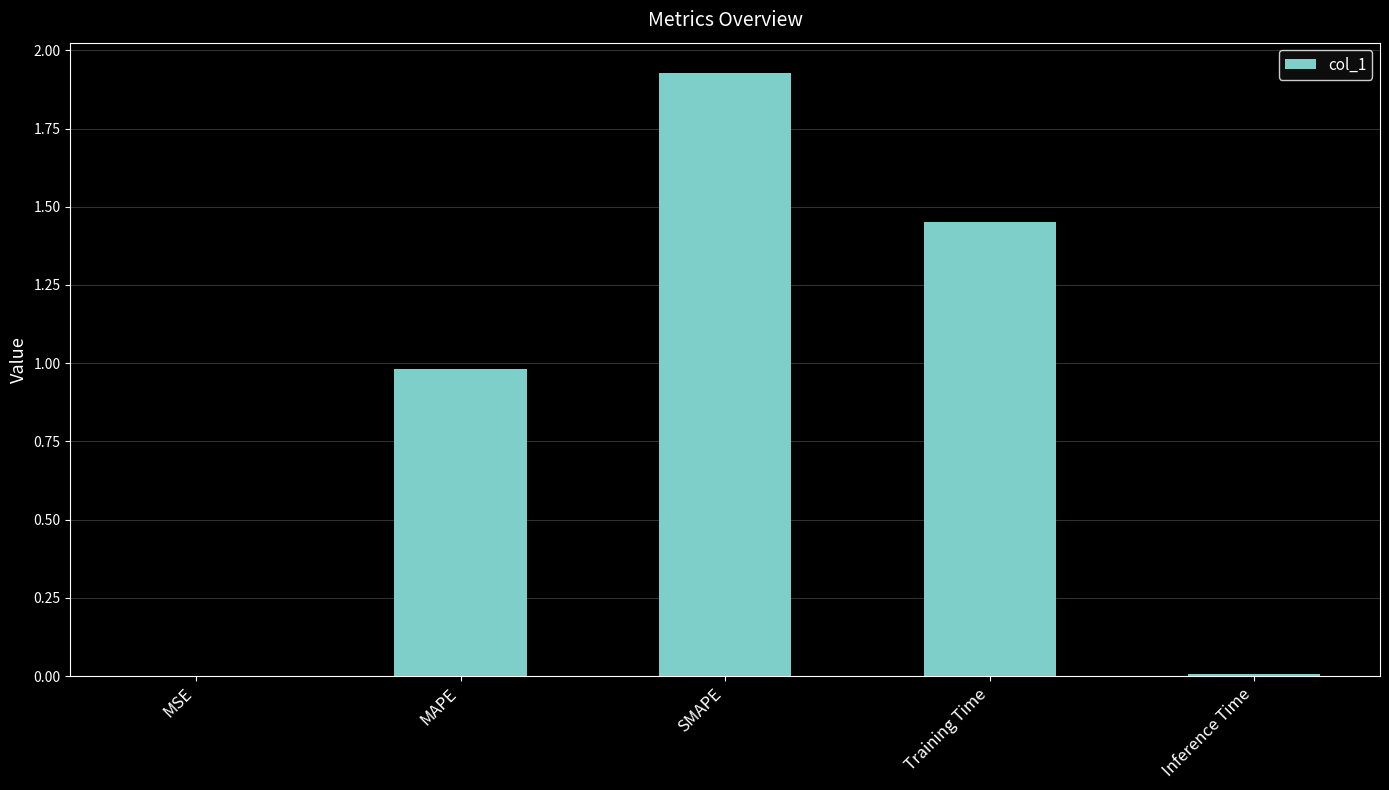

The chart shows a value of 0.0 at MSE. True or false?

True